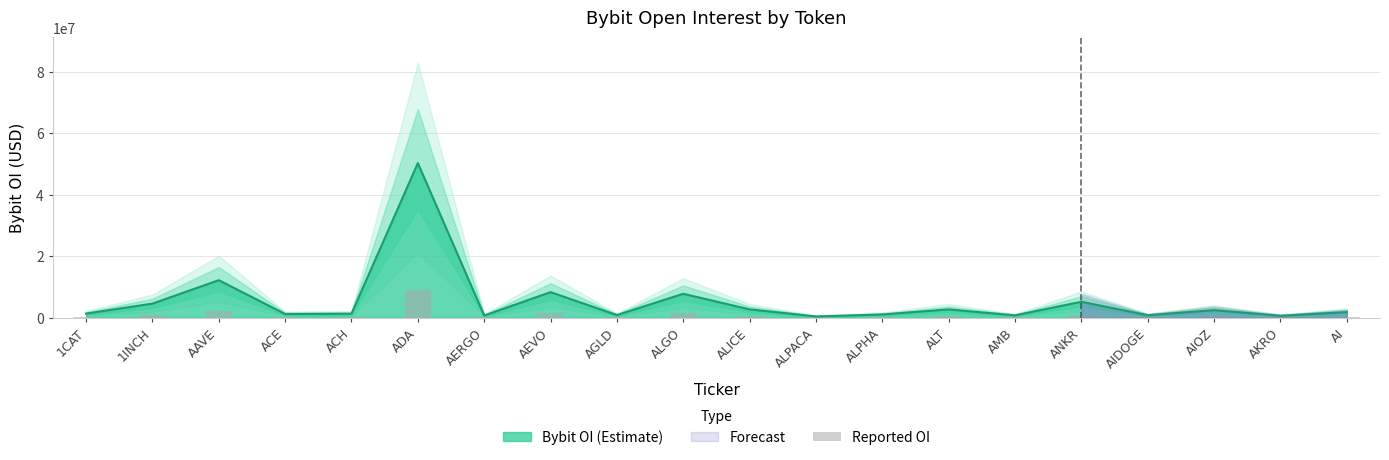

At which label does Bybit OI (Estimate) reach its peak?

ADA